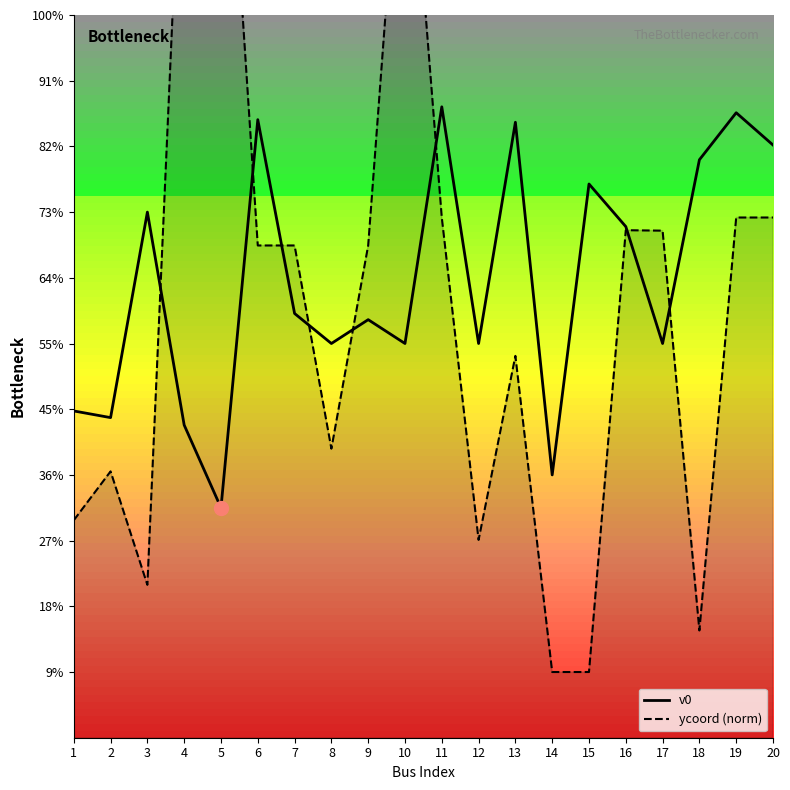

At which label does ycoord (norm) first exceed 1?

4